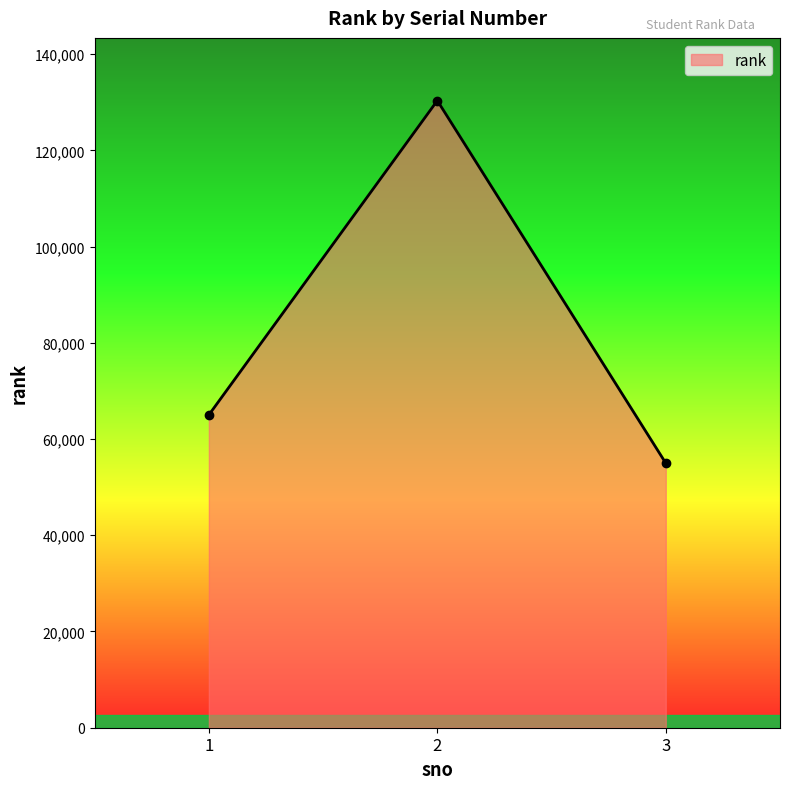

Rank the categories by value from highest to lowest.

2, 1, 3